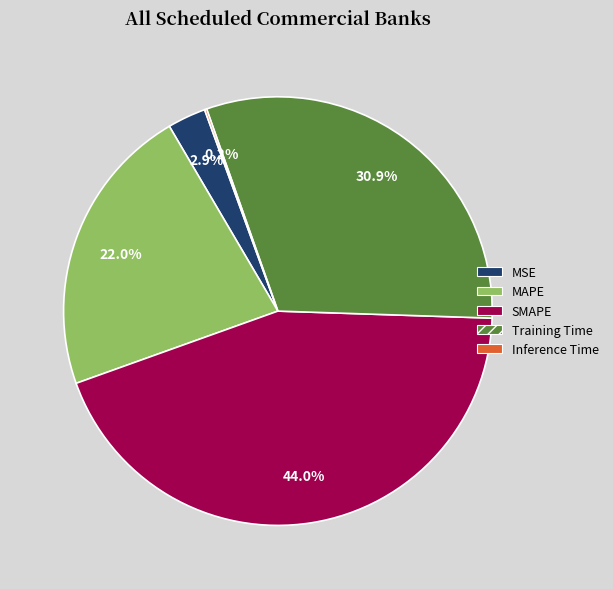

Is Training Time the majority of the pie?

No